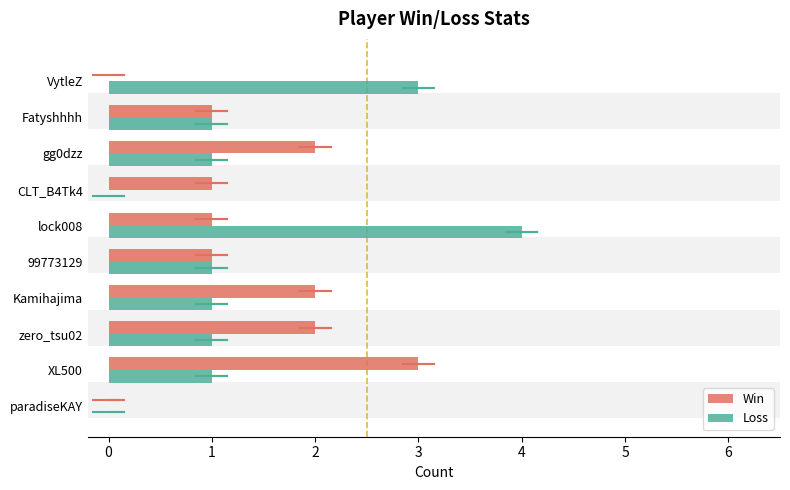

The value of Win at Kamihajima is 2. True or false?

True